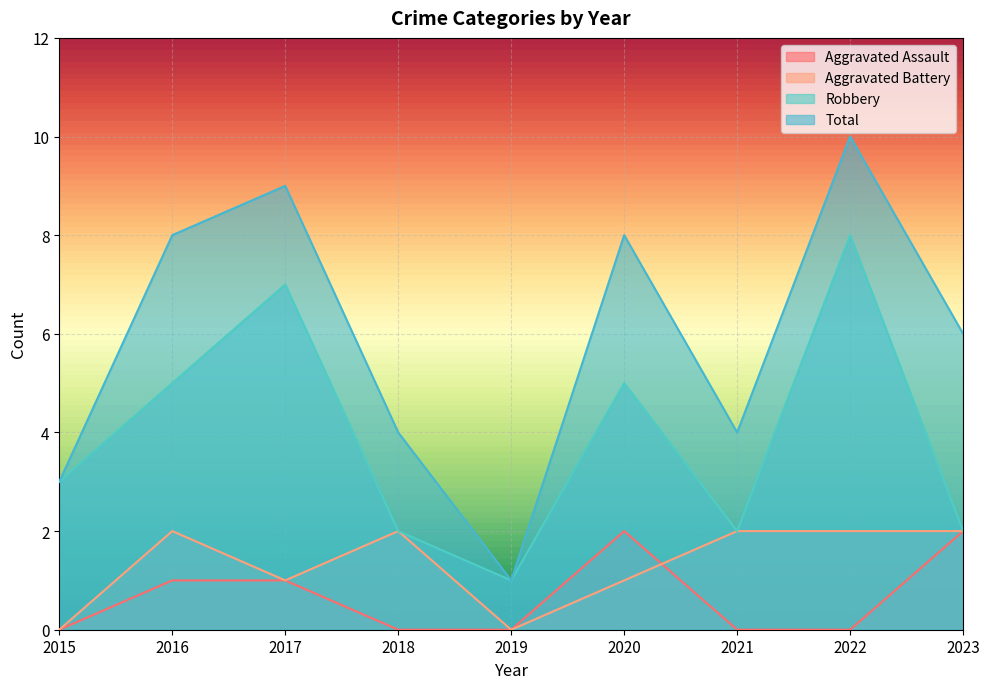

Between 2020 and 2023, which series saw the biggest shift?

Robbery